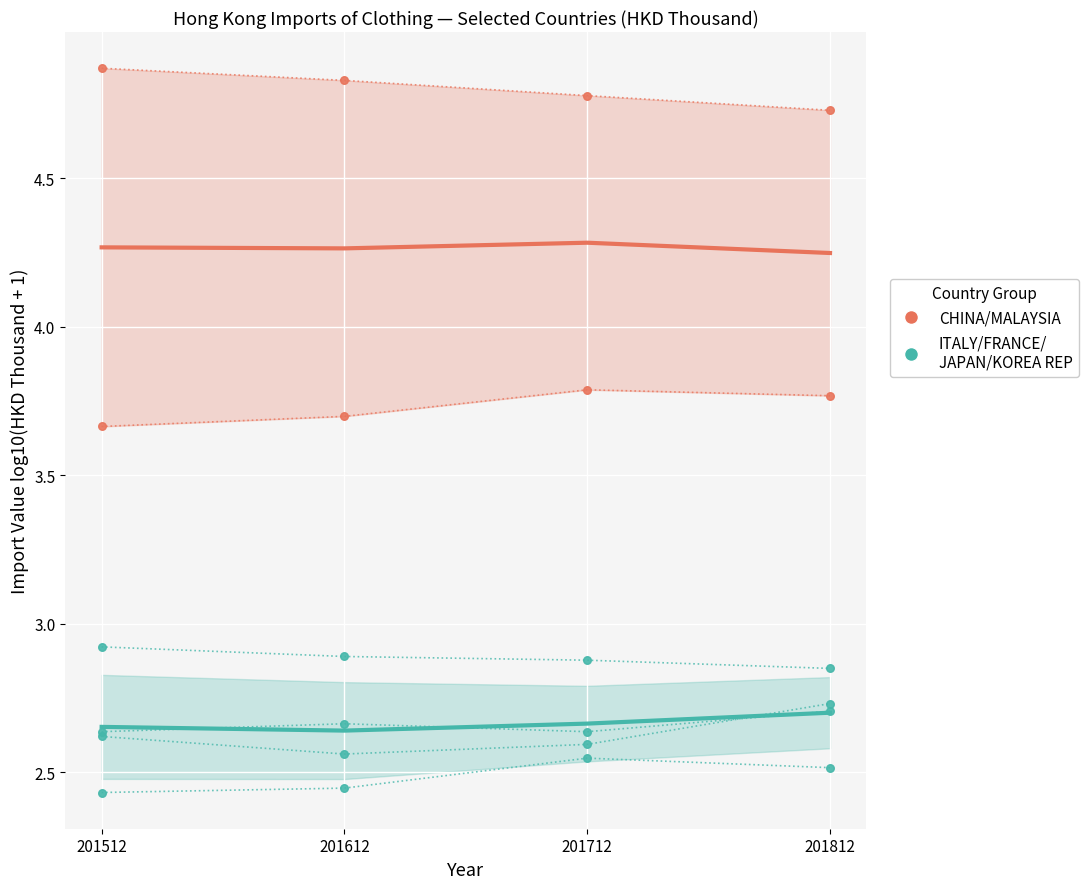

Which series has the largest total across all categories?

CHINA/MALAYSIA